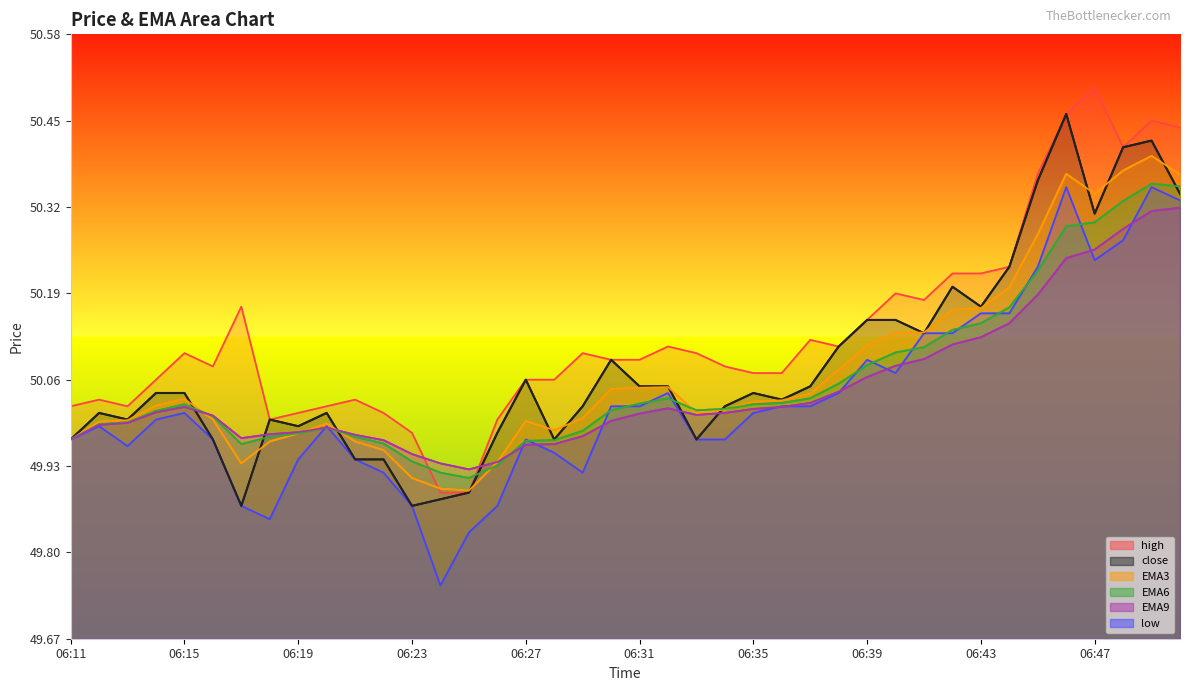

What is the value of the low point at the 3rd from the left?

50.0